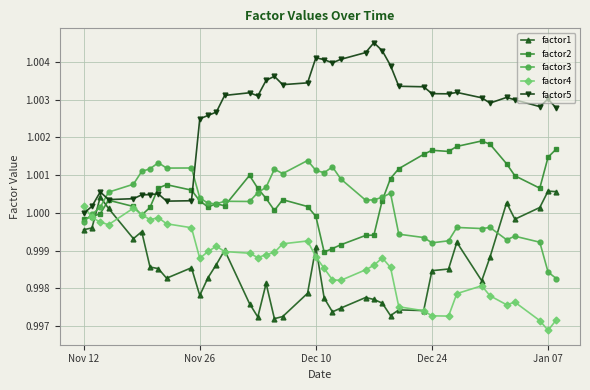

How many data points in factor5 are above 1?

39